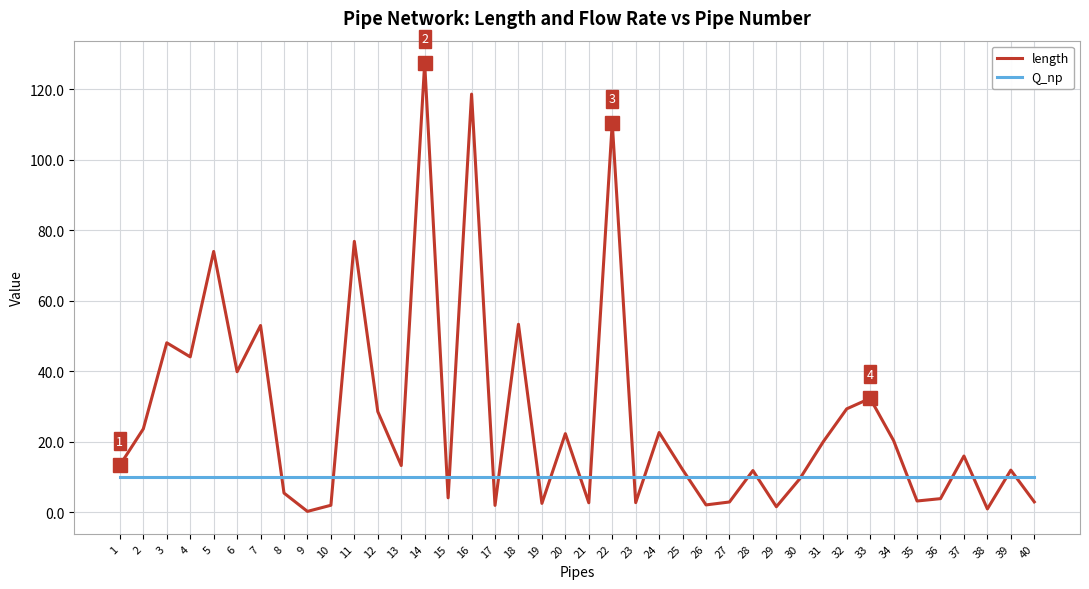

Rank the series at 10 from lowest to highest value.

length, Q_np